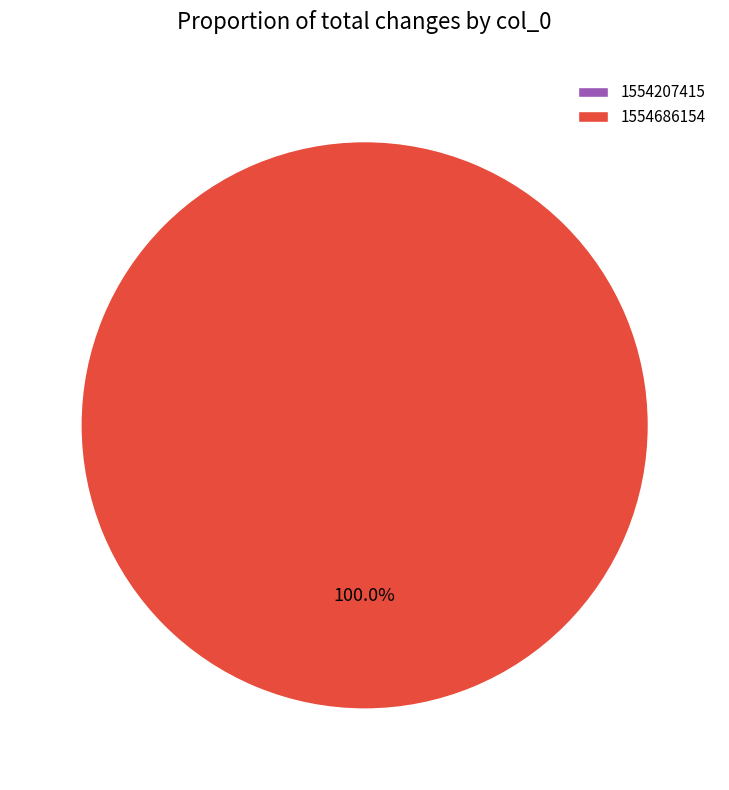

To the nearest percent, what is the average slice percentage?

50%